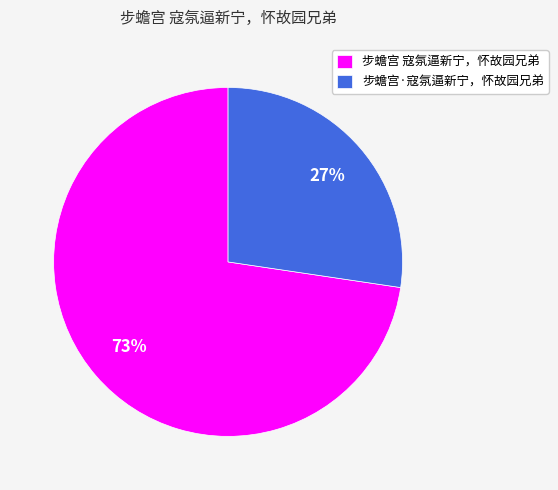

To the nearest percent, what portion does 步蟾宫 寇氛逼新宁，怀故园兄弟 represent?

73%